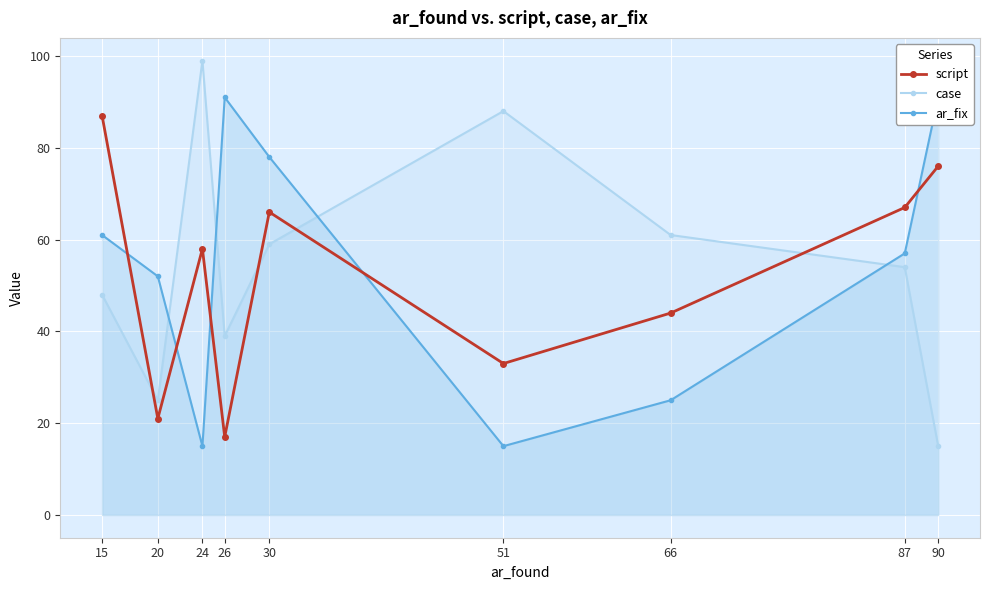

What is the value of the ar_fix point at the 9th from the left?

91